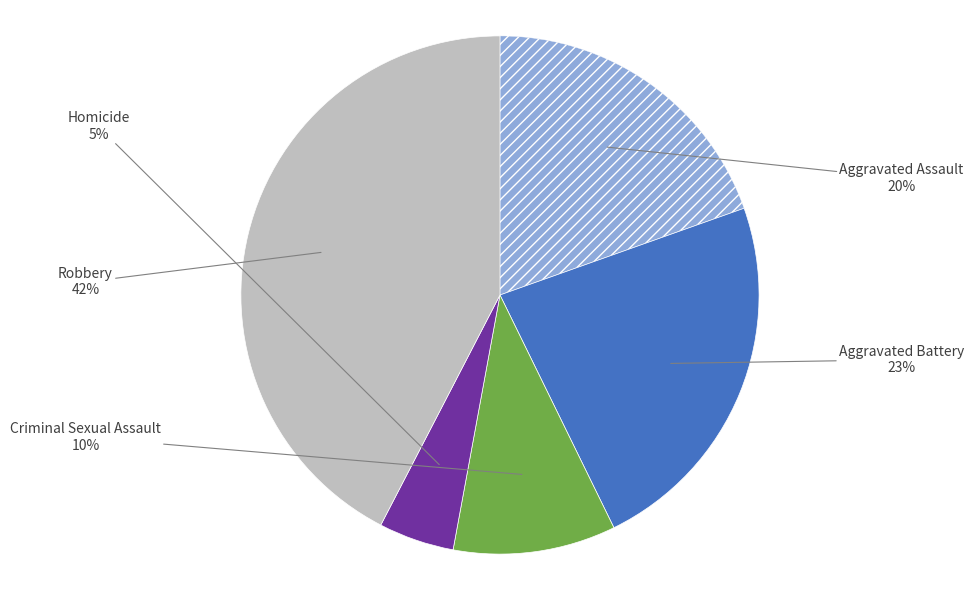

To the nearest percent, what is the average slice percentage?

20%